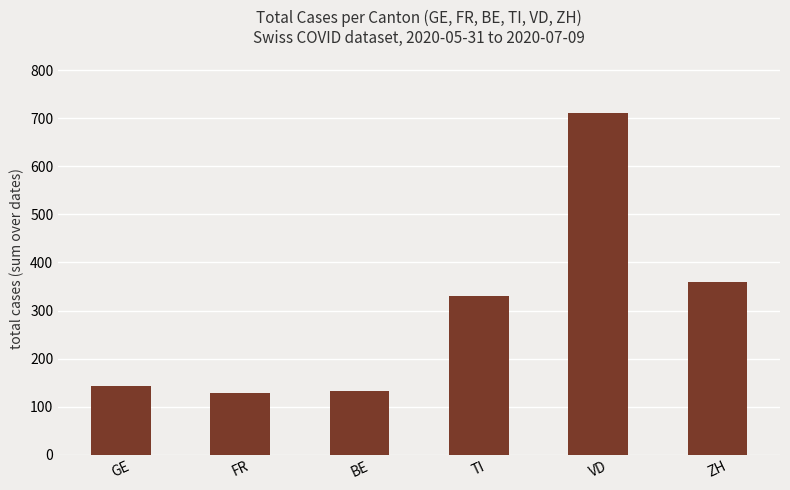

What is the average value?

301